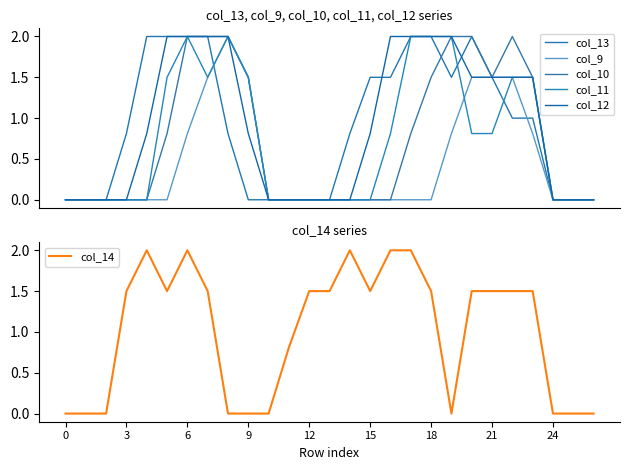

List the series in order of their peak value, highest first.

col_13, col_9, col_10, col_11, col_12, col_14